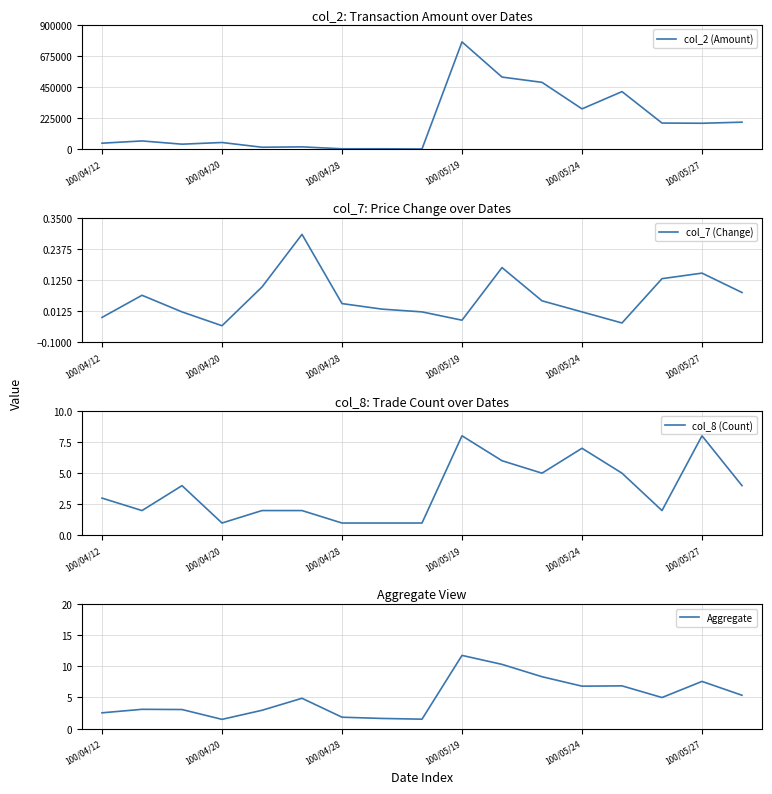

What is the label of the 8th point from the left?

7